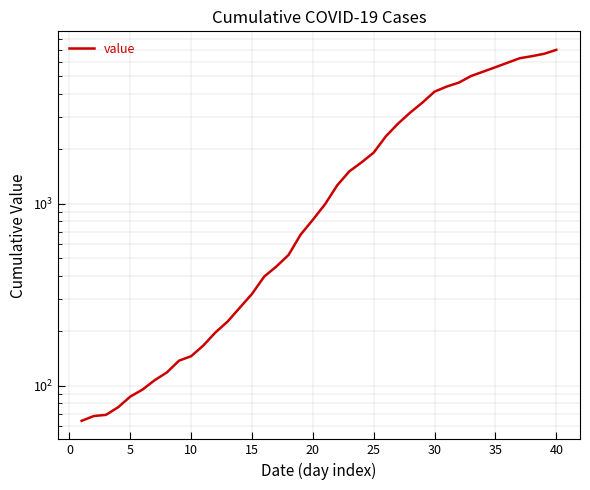

Reading left to right, transcribe all the data shown in this chart.

64	68	69	76	87	95	107	118	137	145	166	196	225	268	319	397	451	522	676	815	992	1260	1504	1685	1907	2343	2751	3164	3588	4124	4398	4624	5024	5313	5616	5946	6294	6459	6656	6994